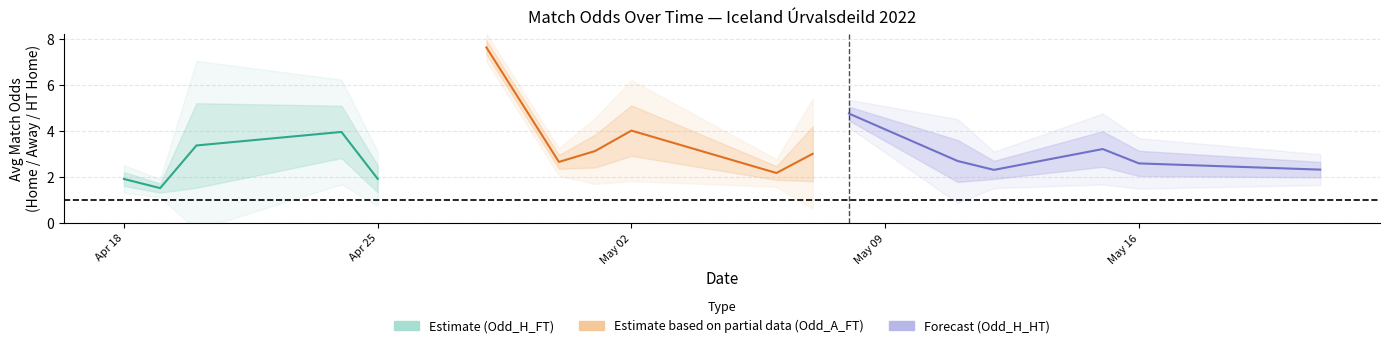

What is the total value across all series at 19?

8.4